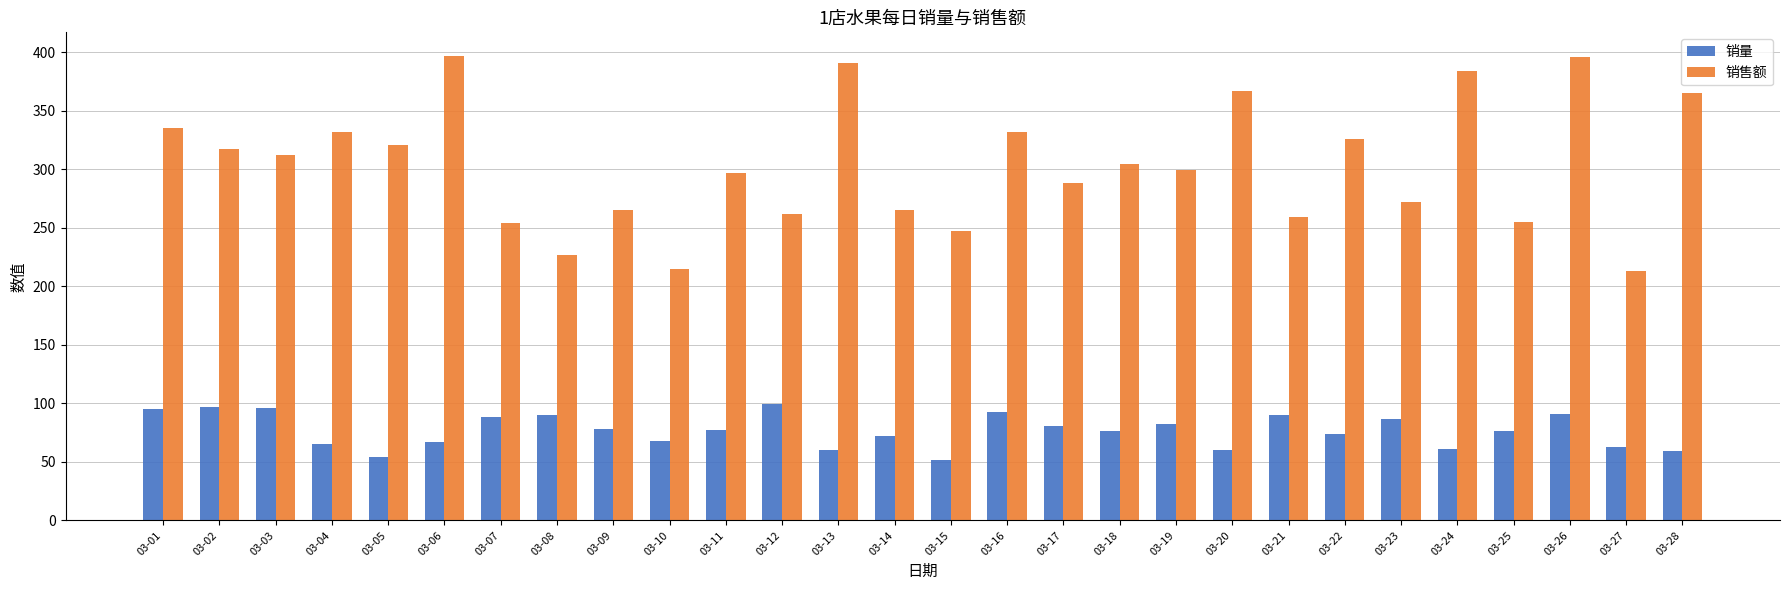

What is the lowest value of the 销售额 series?

213